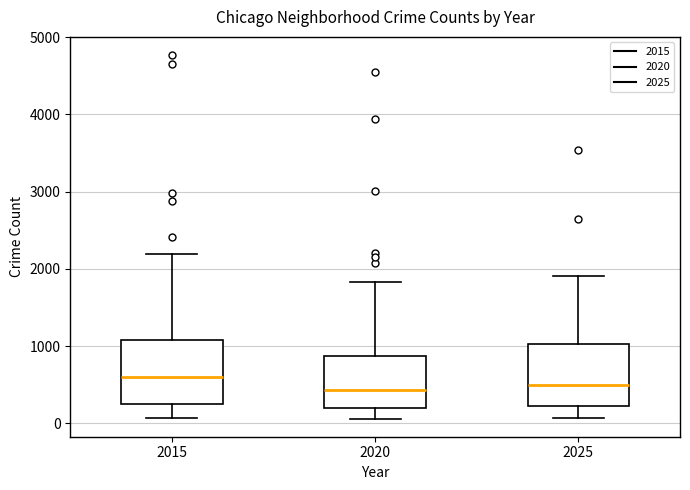

Reading left to right, transcribe this box plot: for each box, give where its median line is, the range the box spans, and where its two whiskers end, as read against the y-axis. The values are not printed on the chart, so give them approximately, as read against the axis.

2015: median 600, box 300 to 1100, whiskers 100 to 2200
2020: median 400, box 200 to 900, whiskers 100 to 1800
2025: median 500, box 200 to 1000, whiskers 100 to 1900